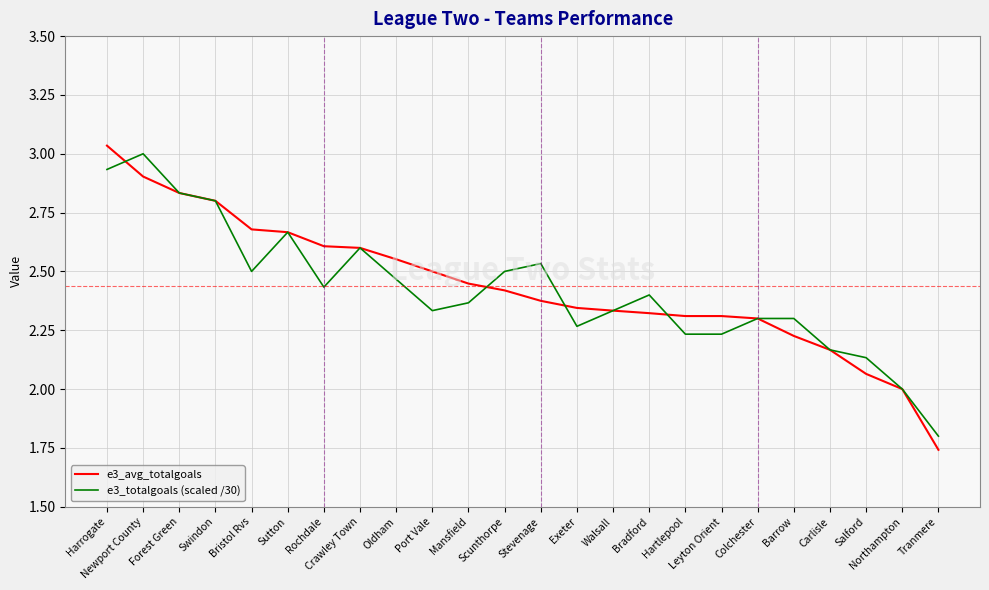

Which category has the lowest value in the e3_avg_totalgoals series?

Tranmere